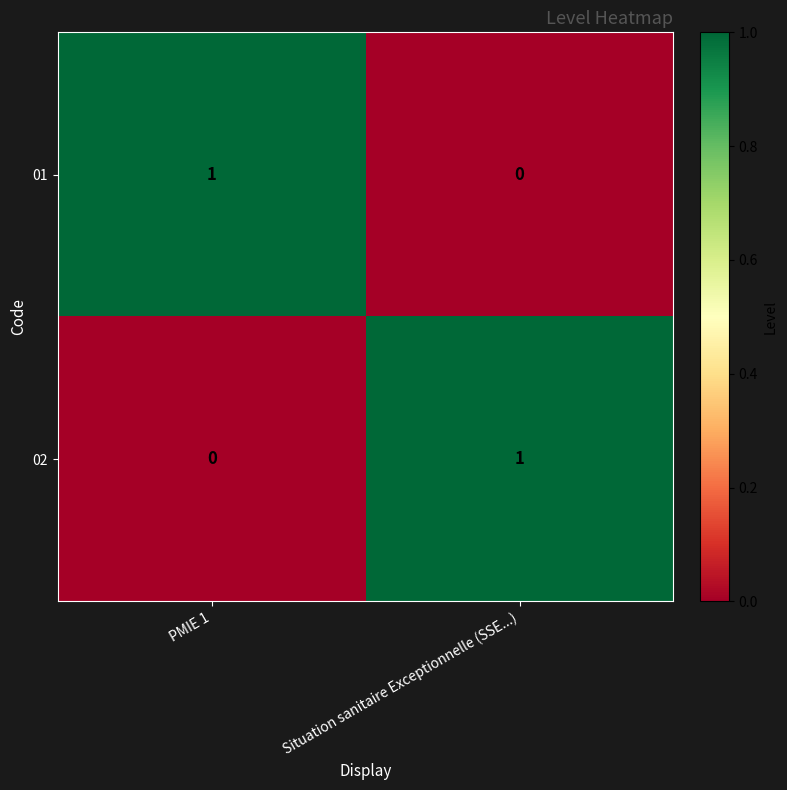

Reading left to right, transcribe all the data shown in this chart.

01: 1	0
02: 0	1